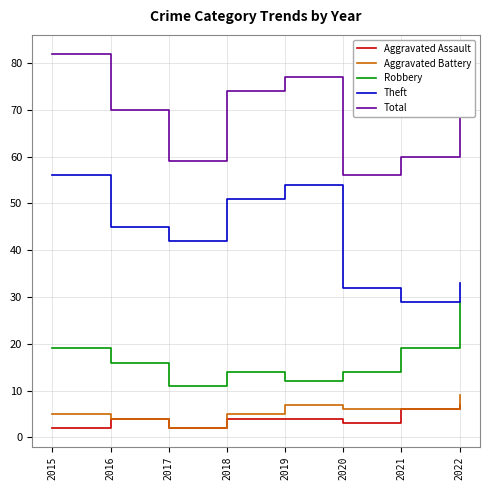

What is the approximate value of Theft at 2015?

56